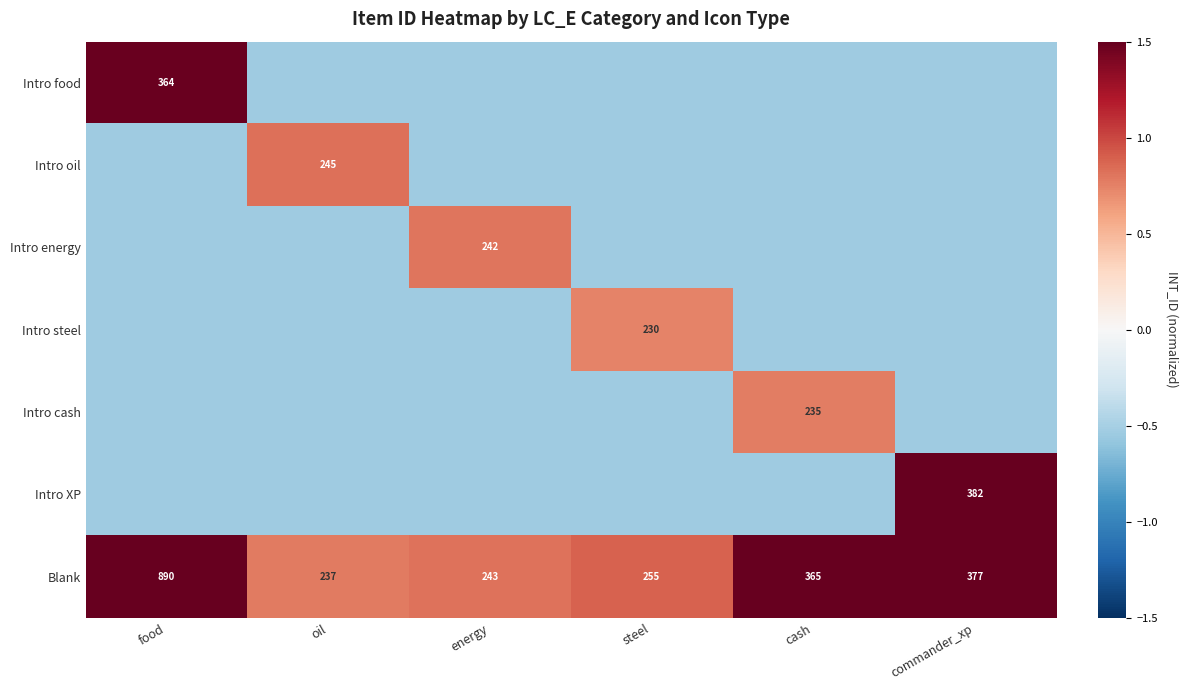

Which category has the highest value in the Blank series?

food